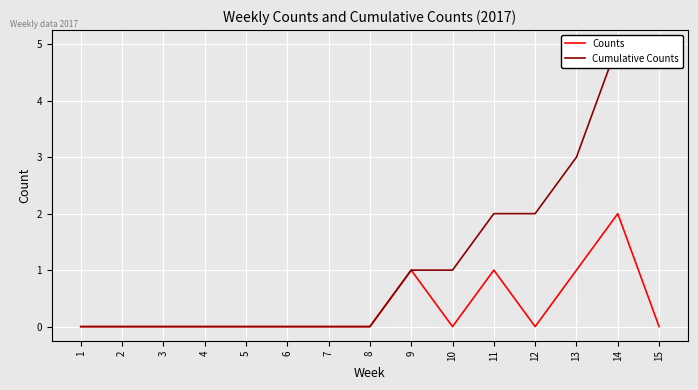

What is the difference between the maximum and minimum values in the Counts series?

2